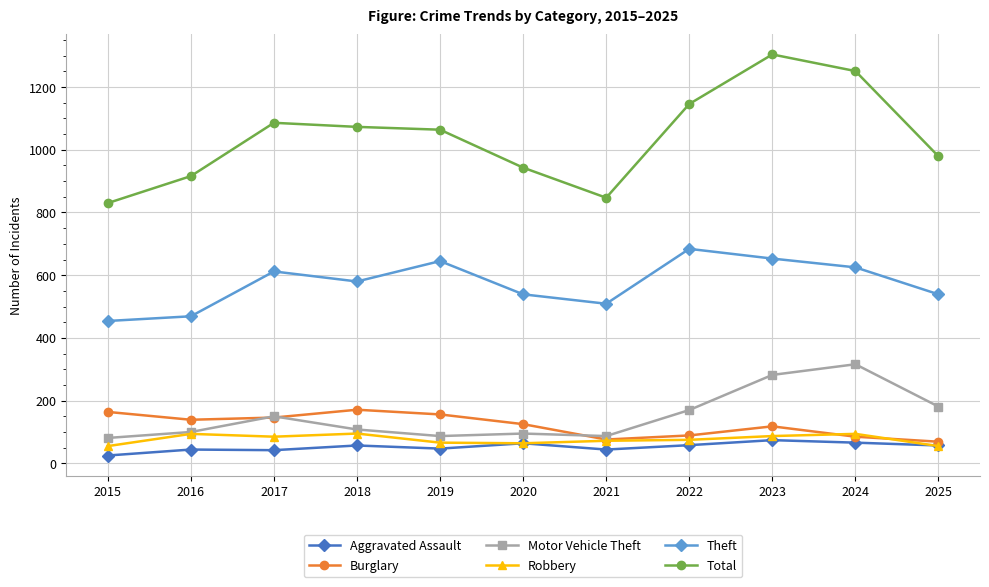

Is it true that Robbery equals 109 at 2019?

False